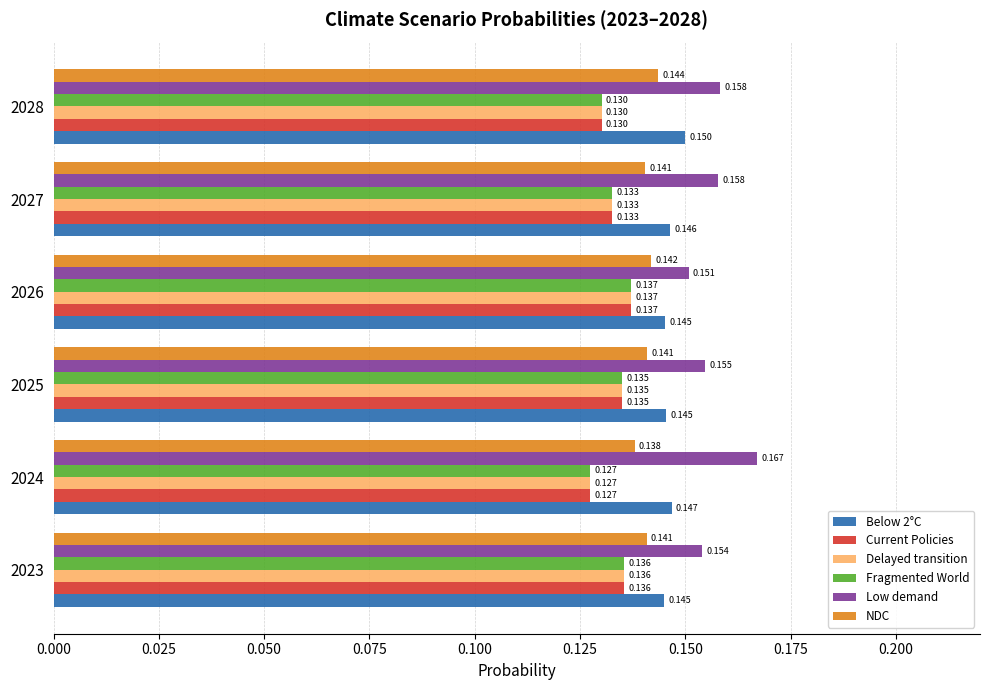

Which series has the largest range (max minus min)?

Low demand